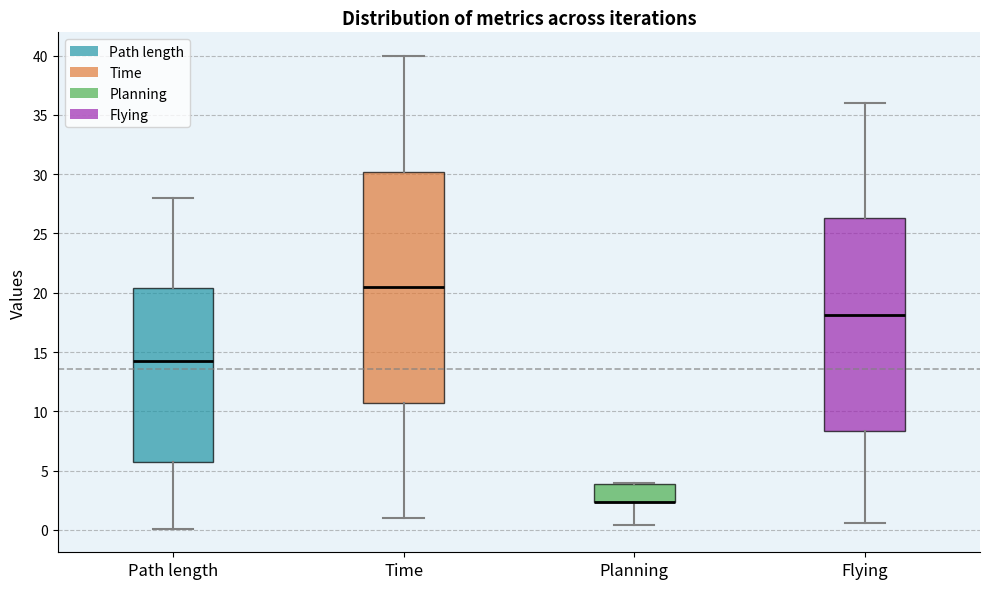

Where does the lower whisker of the box for Flying end on the y-axis? The values are not printed on the chart, so give them approximately, as read against the axis.

0.5